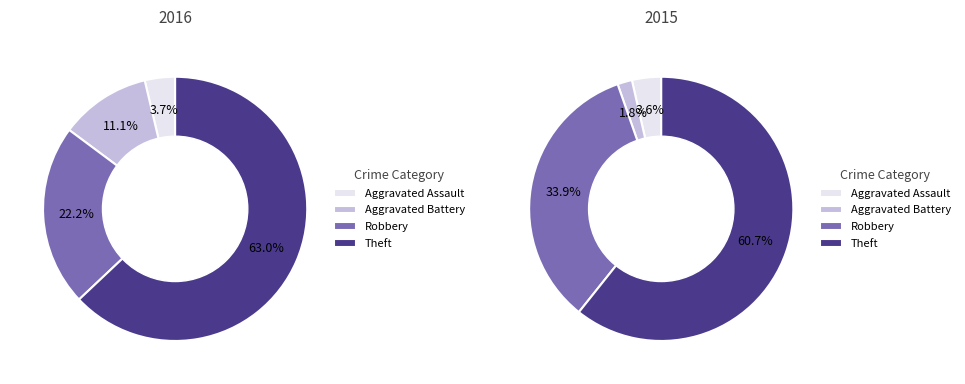

Which category has the biggest portion of the pie?

Theft